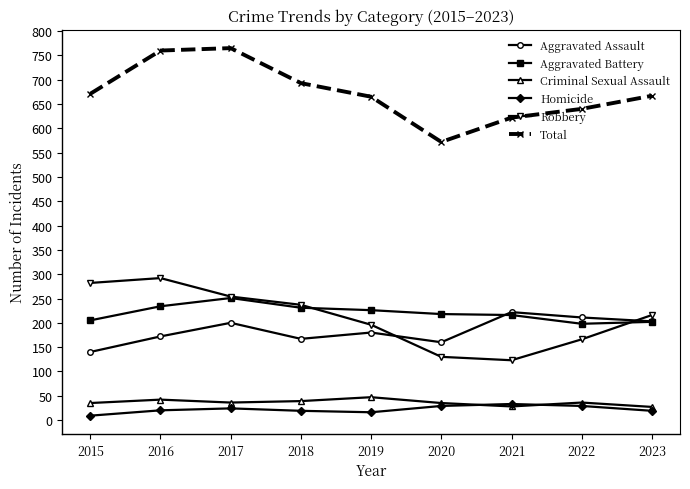

Which series changed the most between 2015 and 2018?

Robbery